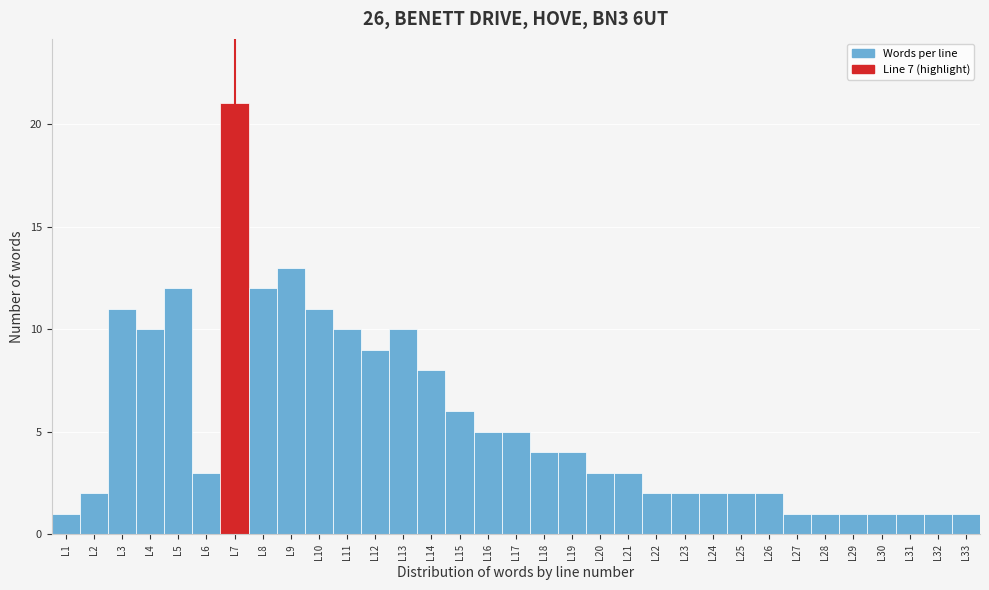

Reading left to right, transcribe this chart: for each bar, give the range it covers on the x-axis and its height. The values are not printed on the chart, so give them approximately, as read against the axis.

0.5 to 1.5: 1
1.5 to 2.5: 2
2.5 to 3.5: 11
3.5 to 4.5: 10
4.5 to 5.5: 12
5.5 to 6.5: 3
6.5 to 7.5: 21
7.5 to 8.5: 12
8.5 to 9.5: 13
9.5 to 10.5: 11
10.5 to 11.5: 10
11.5 to 12.5: 9
12.5 to 13.5: 10
13.5 to 14.5: 8
14.5 to 15.5: 6
15.5 to 16.5: 5
16.5 to 17.5: 5
17.5 to 18.5: 4
18.5 to 19.5: 4
19.5 to 20.5: 3
20.5 to 21.5: 3
21.5 to 22.5: 2
22.5 to 23.5: 2
23.5 to 24.5: 2
24.5 to 25.5: 2
25.5 to 26.5: 2
26.5 to 27.5: 1
27.5 to 28.5: 1
28.5 to 29.5: 1
29.5 to 30.5: 1
30.5 to 31.5: 1
31.5 to 32.5: 1
32.5 to 33.5: 1